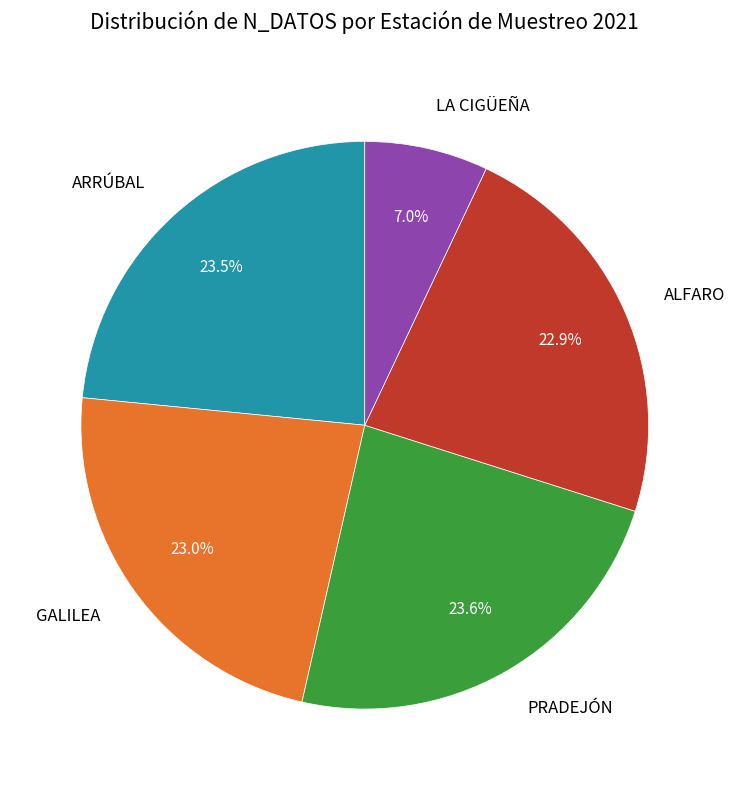

Approximately how many times larger is the value at ARRÚBAL compared to PRADEJÓN?

1.0